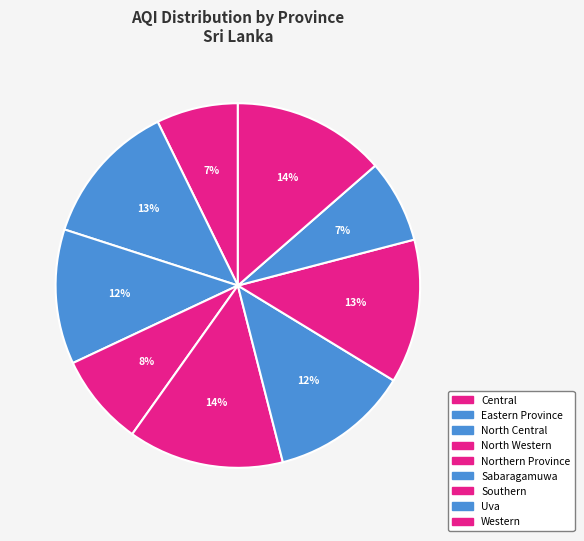

Is it true that Northern Province is 14% of the pie?

True